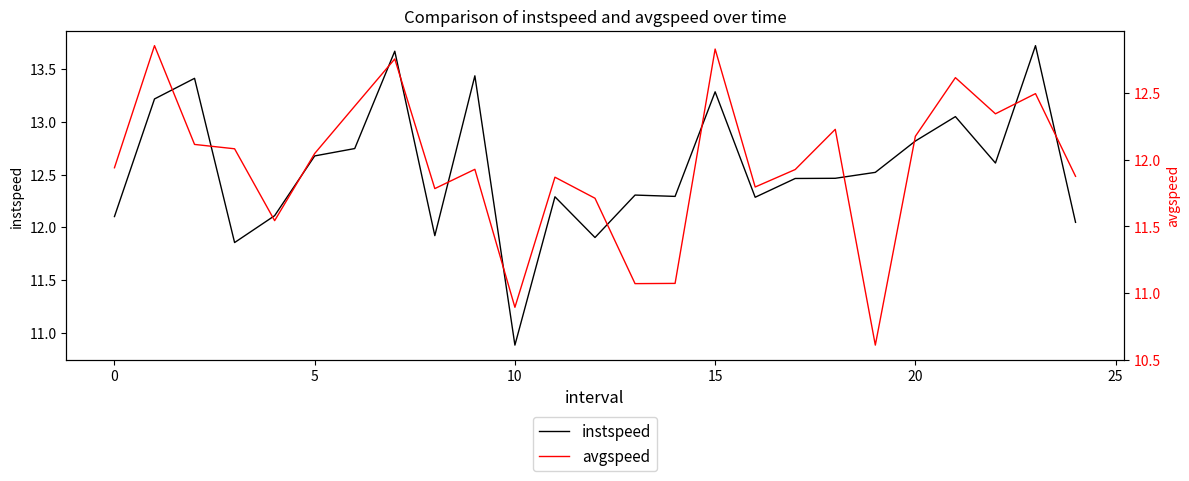

After their last crossing, which series has the higher values: avgspeed or instspeed?

instspeed